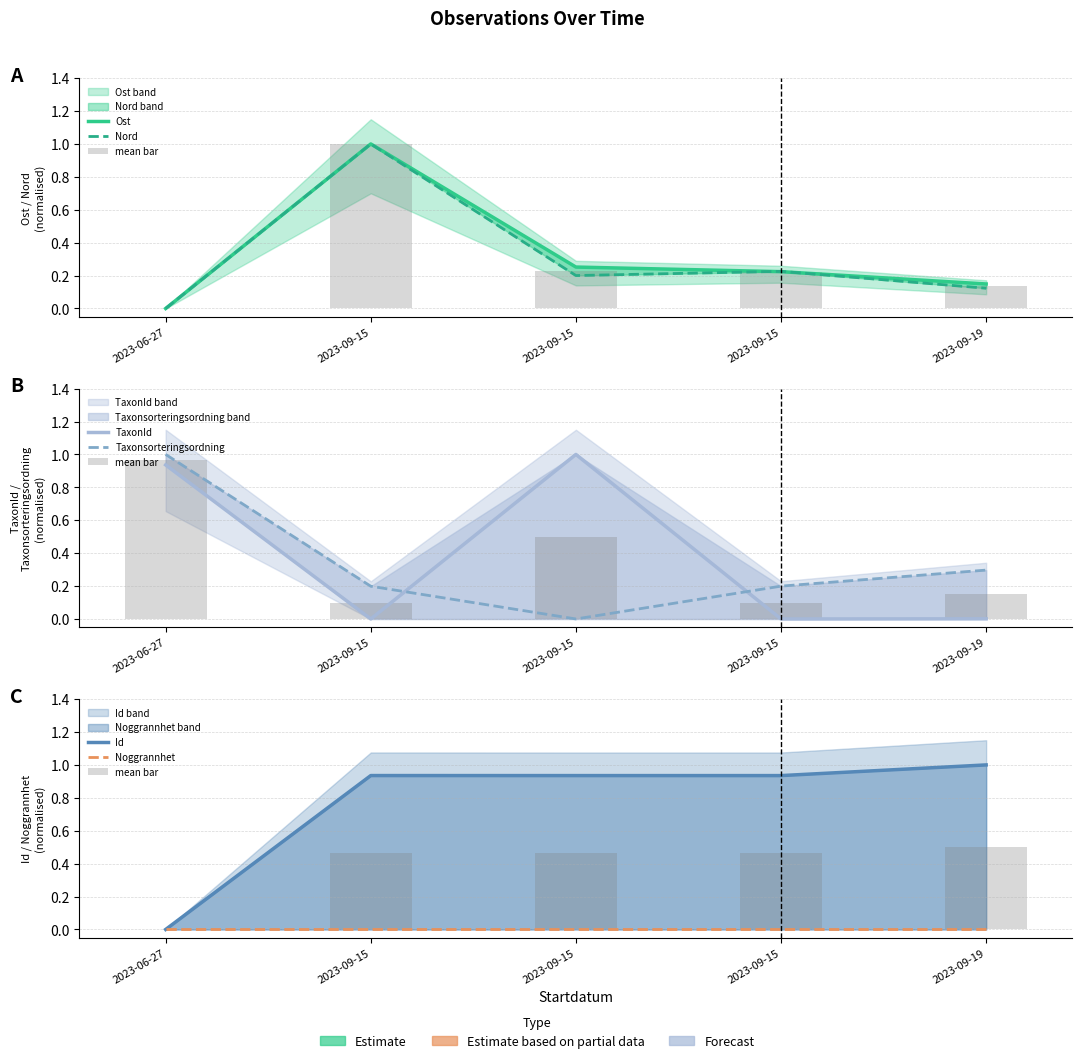

True or false: Id has a value of 0.0 at 2023-06-27.

True